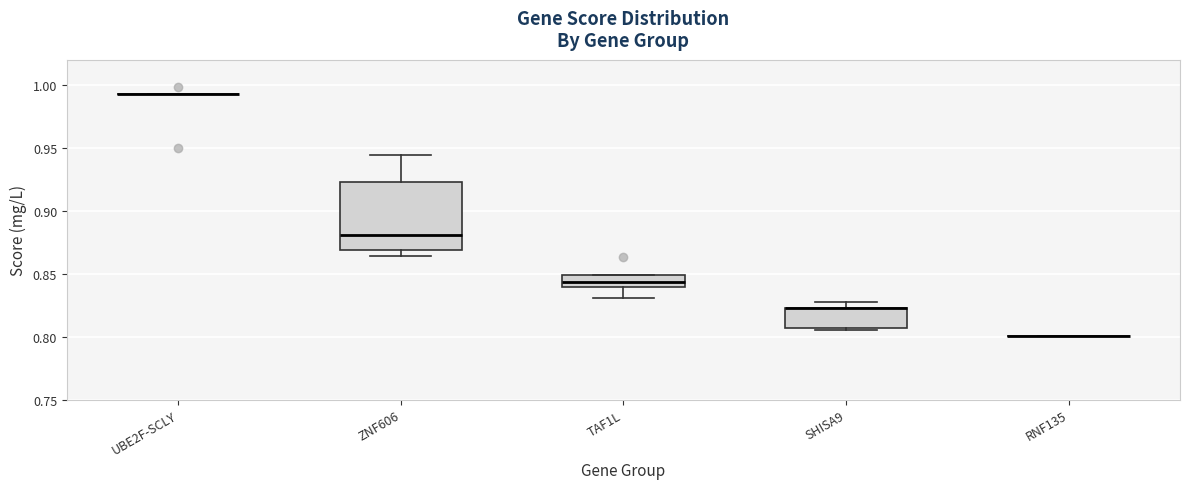

Which box is the tallest, from its lower edge to its upper edge?

ZNF606